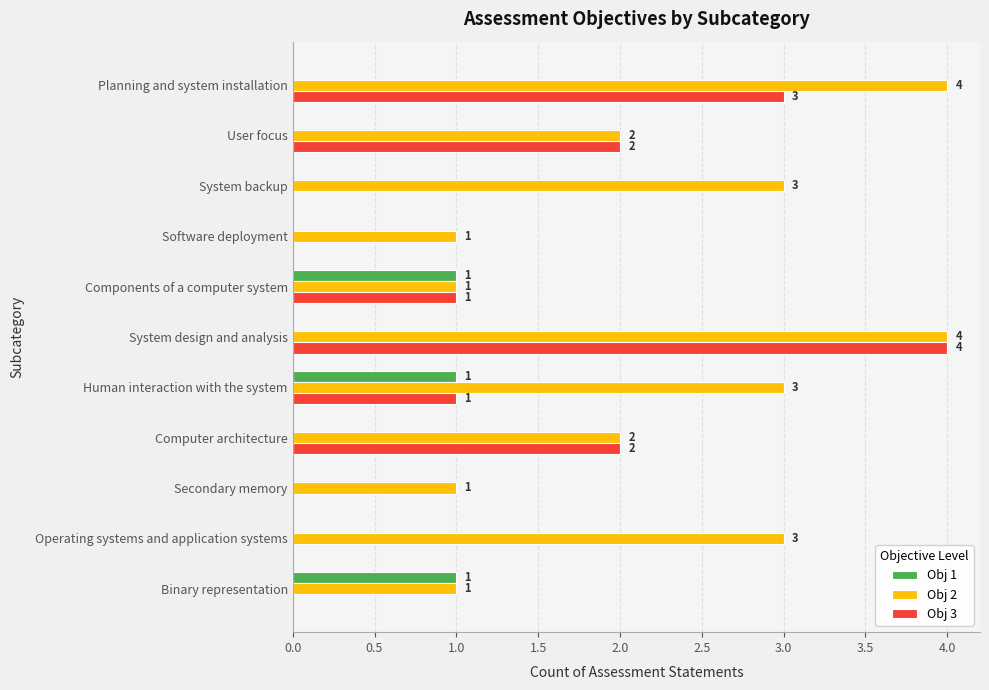

Which series has the largest total across all categories?

Obj 2